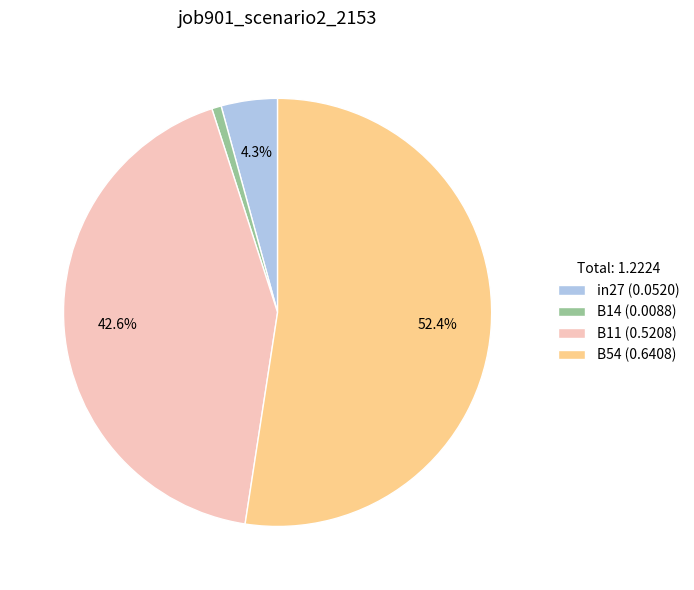

What is the largest slice in the pie chart?

B54 (0.6408)